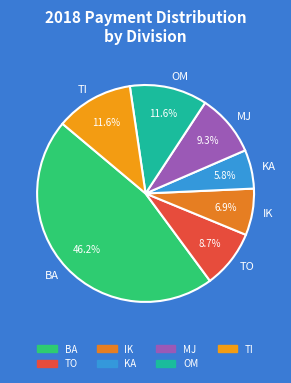

Is KA the majority of the pie?

No